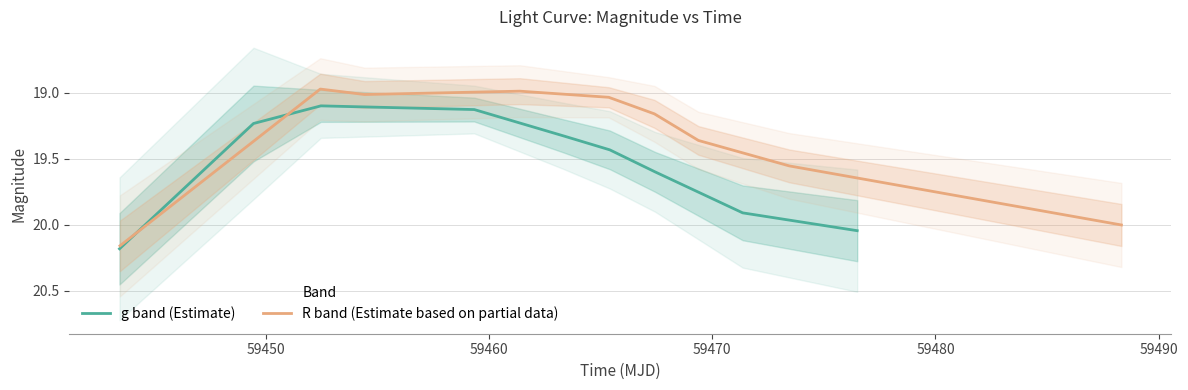

List the series in order of their overall mean, lowest first.

R band (Estimate based on partial data), g band (Estimate)